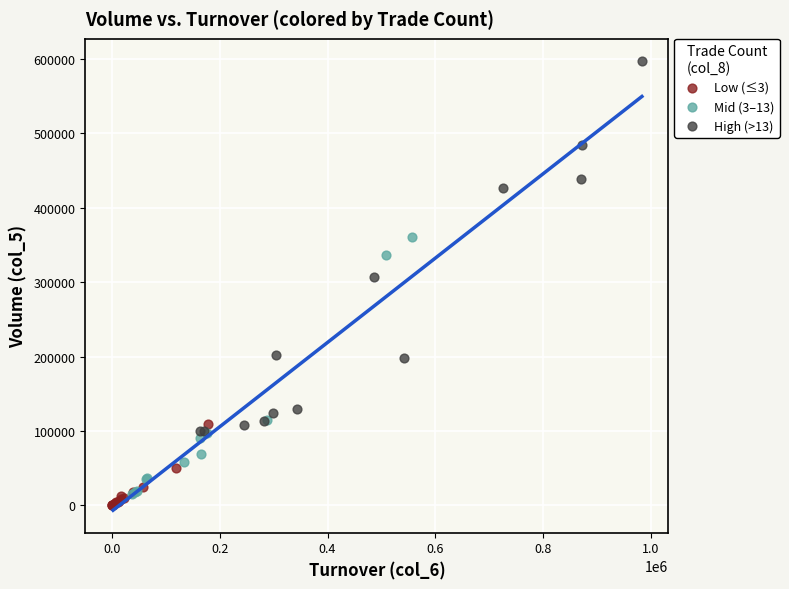

Which series contains the highest Y value?

High (>13)